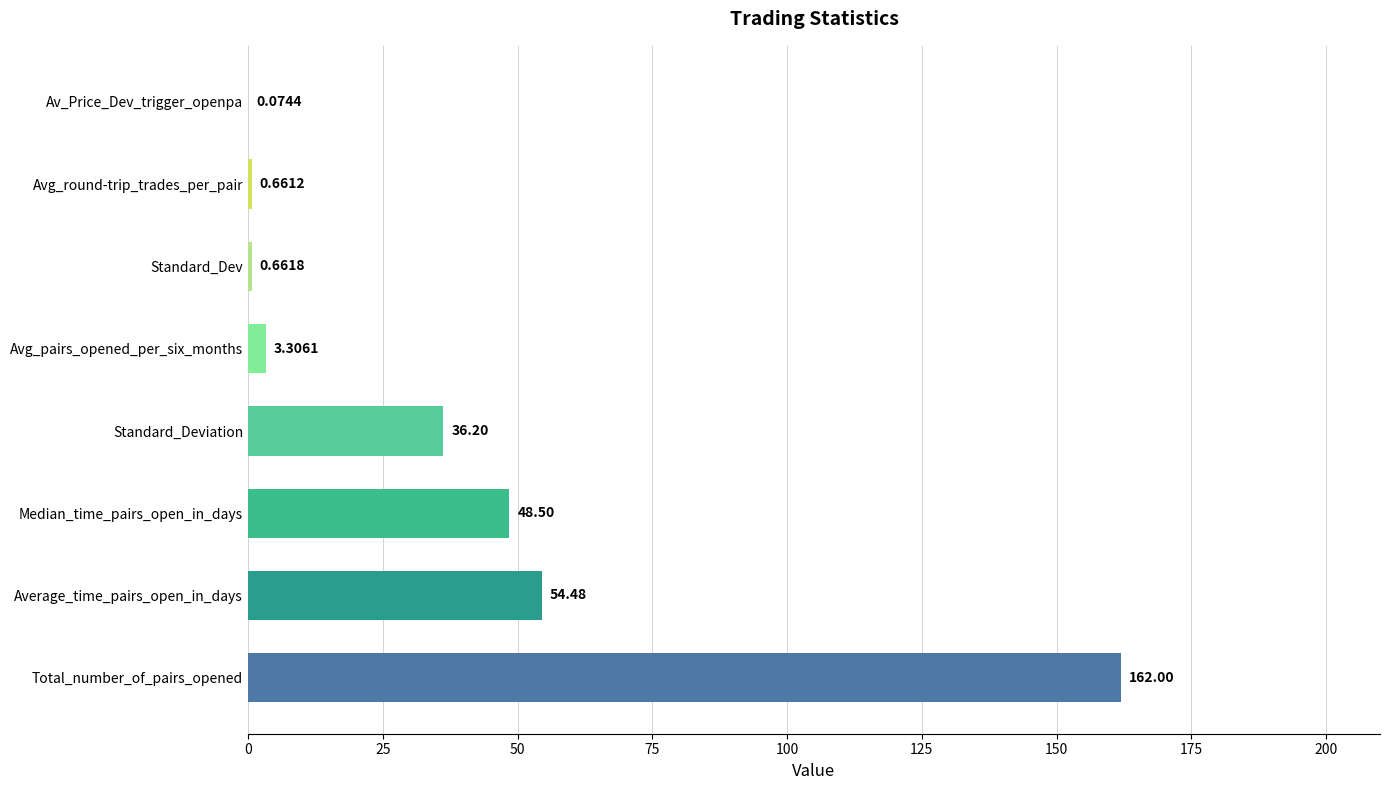

What is the sum of all values?

305.9